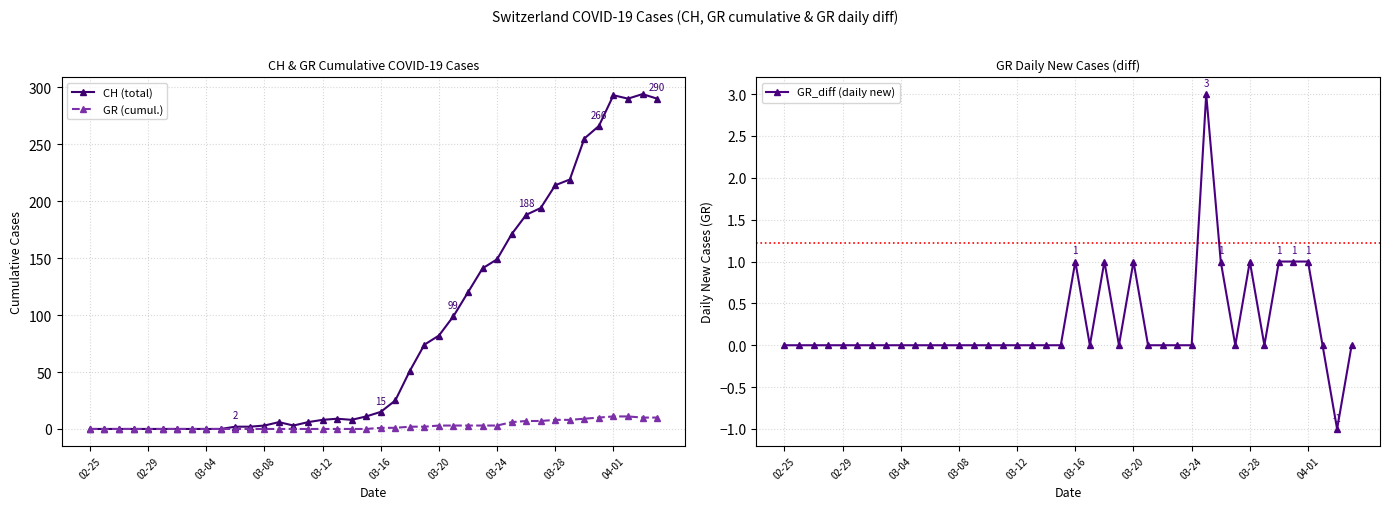

At which label is CH (total) closest to 147?

03-24